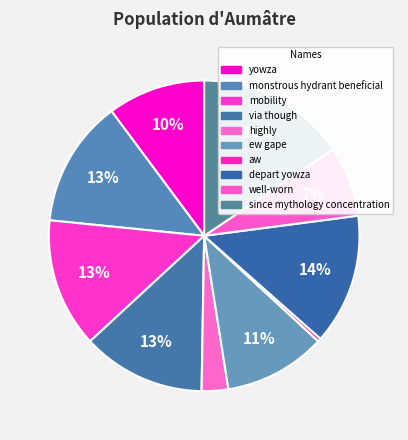

Count the number of slices in the pie.

10